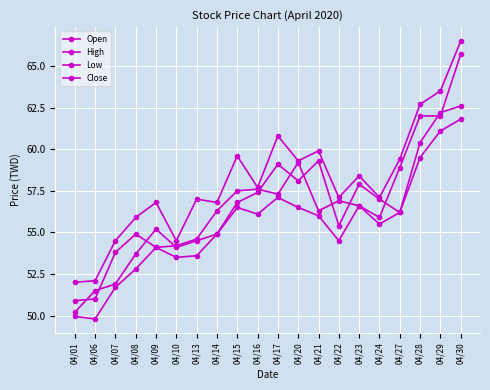

Where is Low nearest to the value 55?

04/14